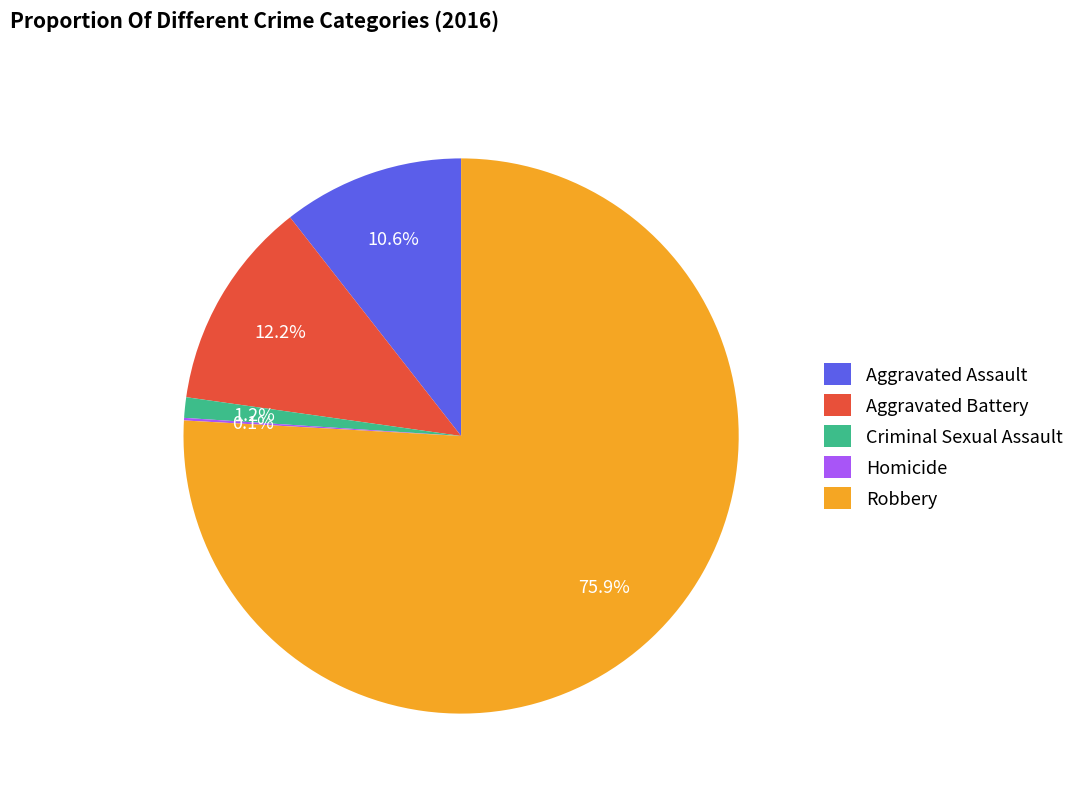

Which slice is the largest?

Robbery